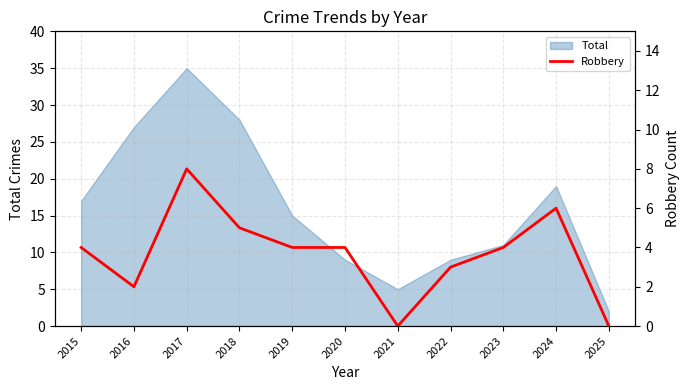

Reading left to right, transcribe all the data shown in this chart.

2015=4	2016=2	2017=8	2018=5	2019=4	2020=4	2021=0	2022=3	2023=4	2024=6	2025=0